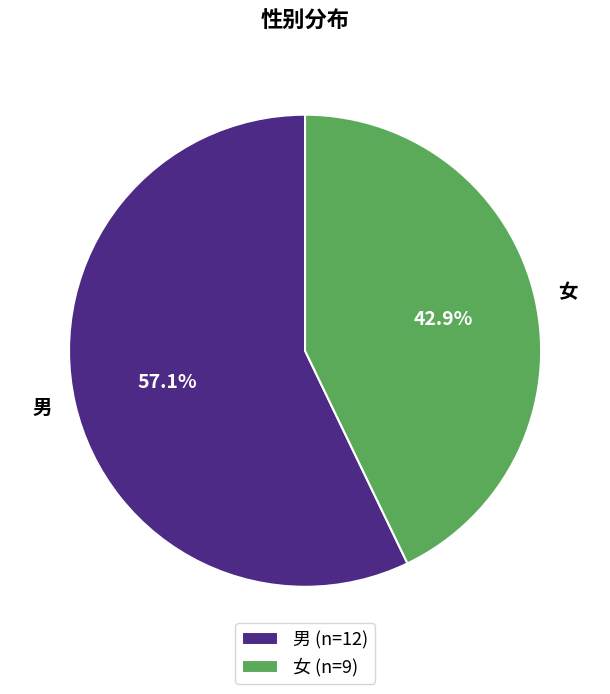

Does 男 account for over 50% of the chart?

Yes